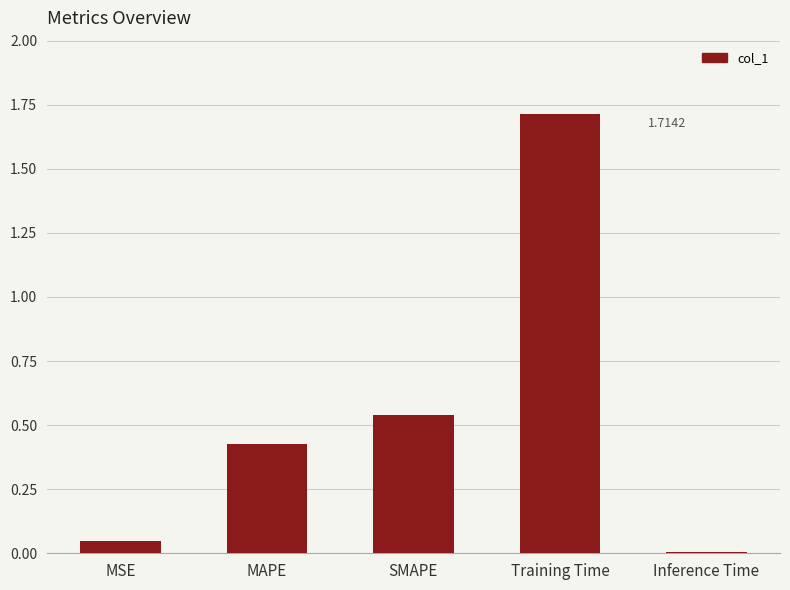

What is the difference between the maximum and minimum values?

1.7